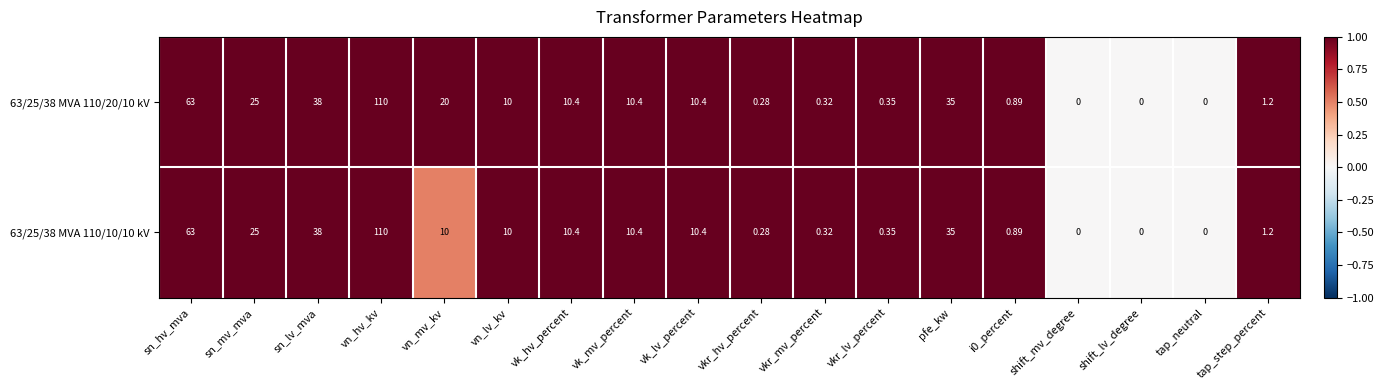

Where does the 63/25/38 MVA 110/10/10 kV series first go above 10?

sn_hv_mva